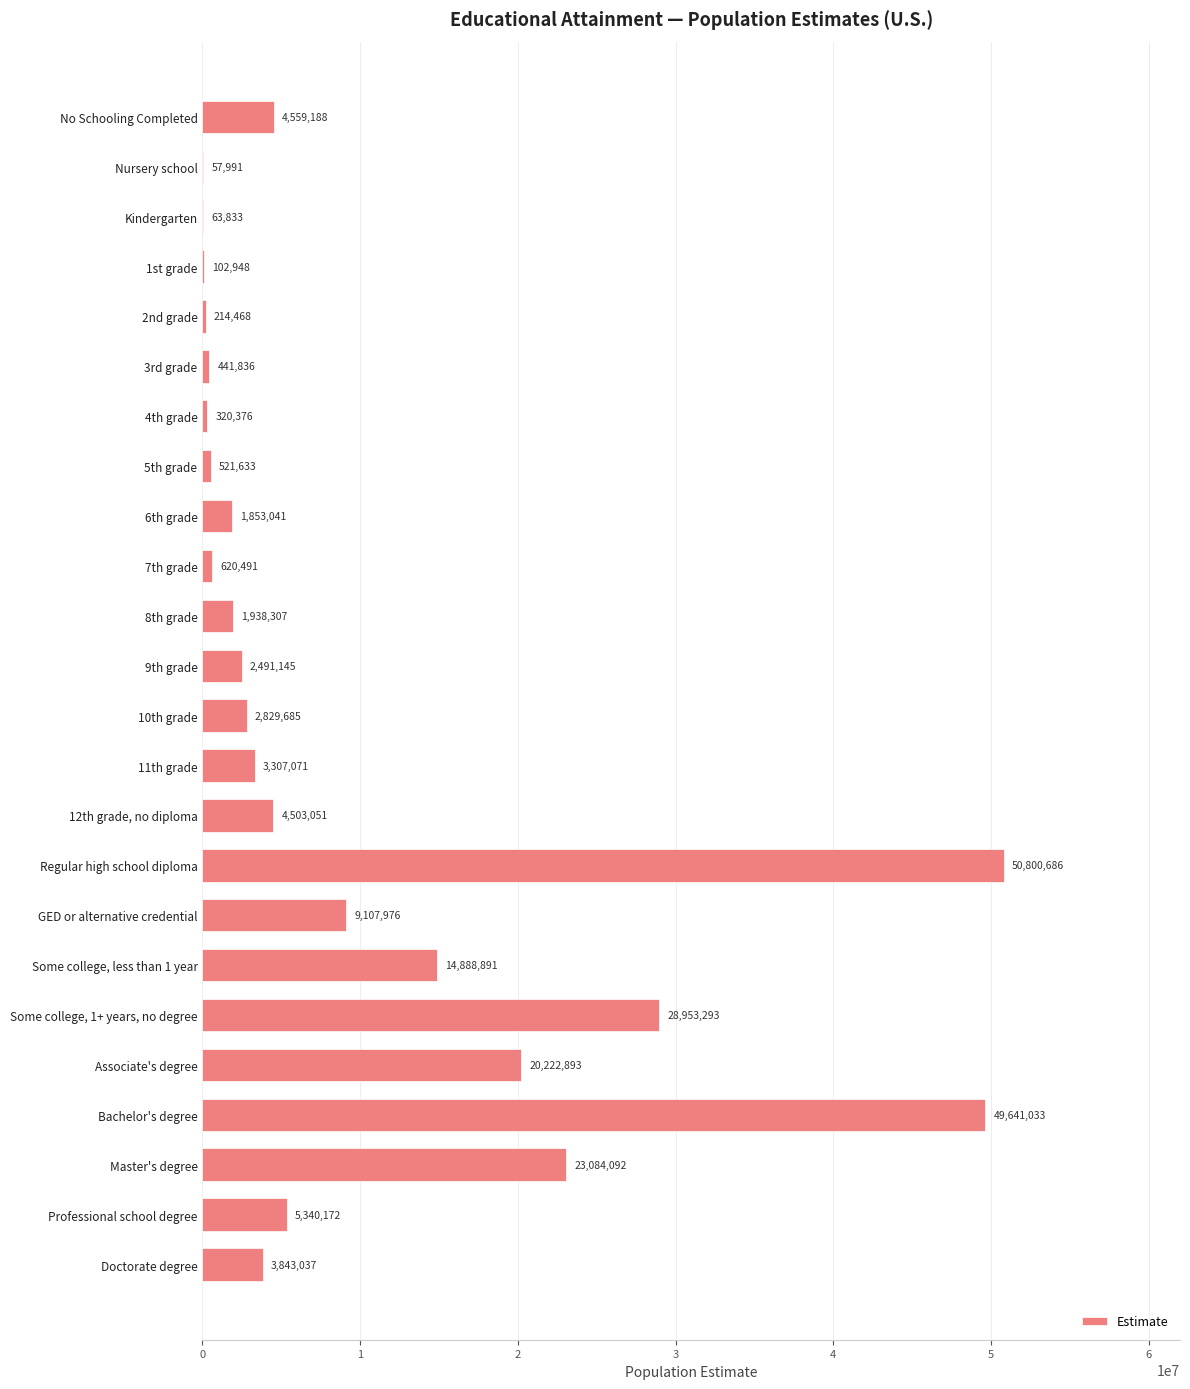

Is it true that the value at Bachelor's degree is 31745411?

False